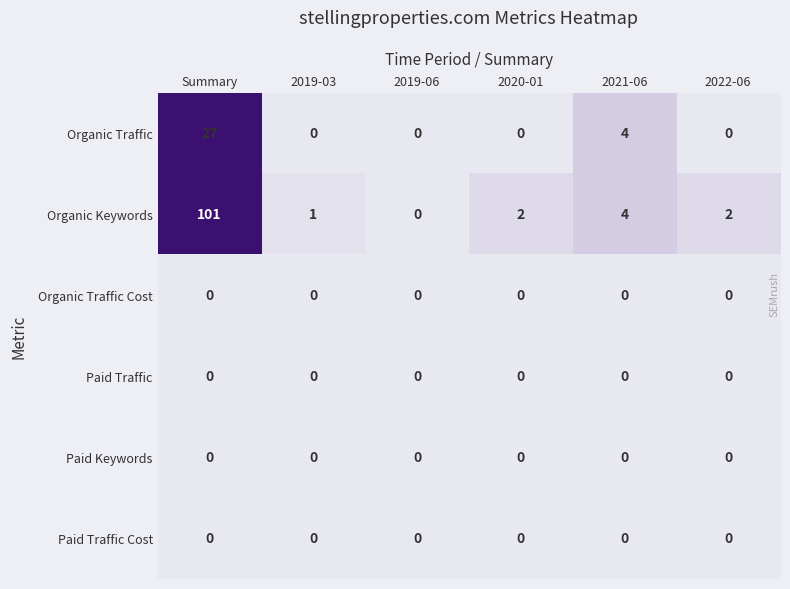

What is the difference between the highest and lowest values at Summary?

101